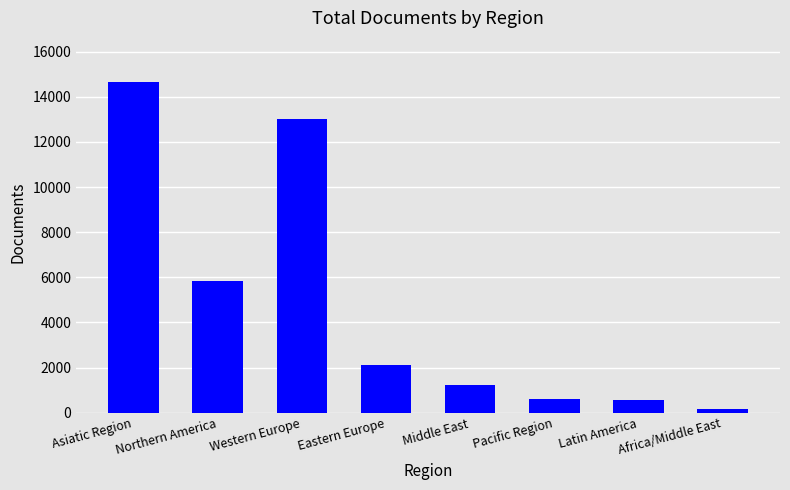

What is the average value?

4778